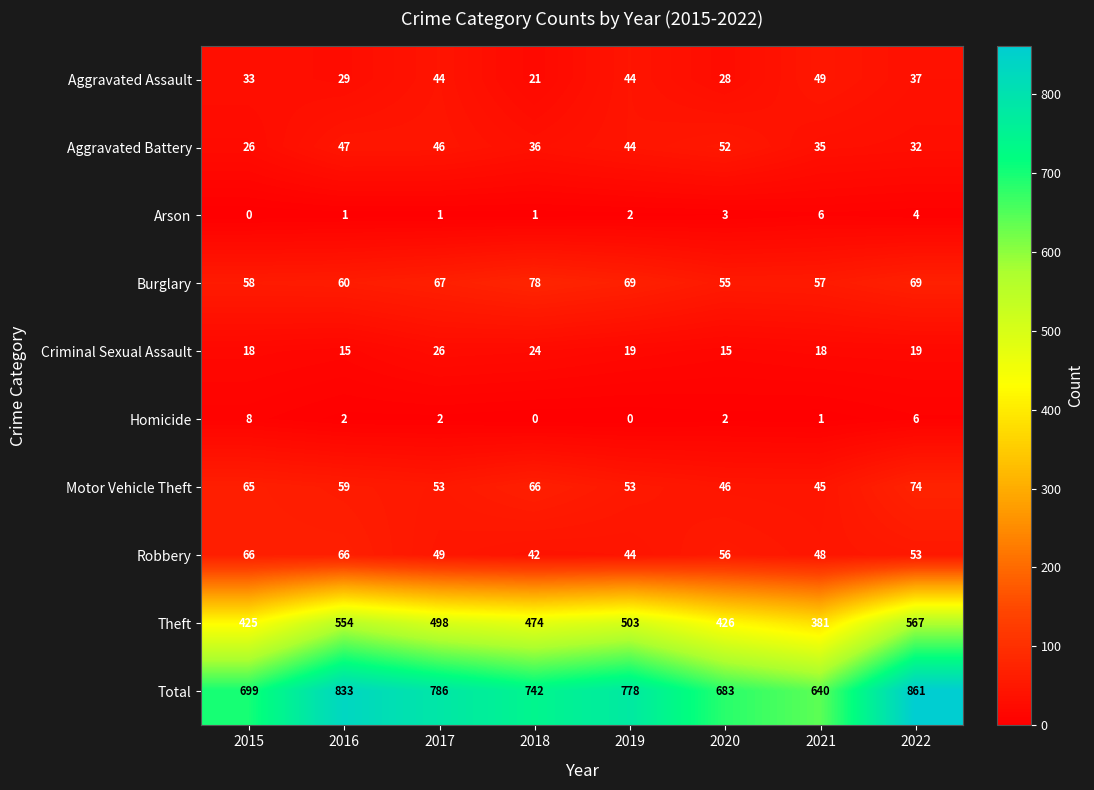

What is the total value across all series at 2015?

1398